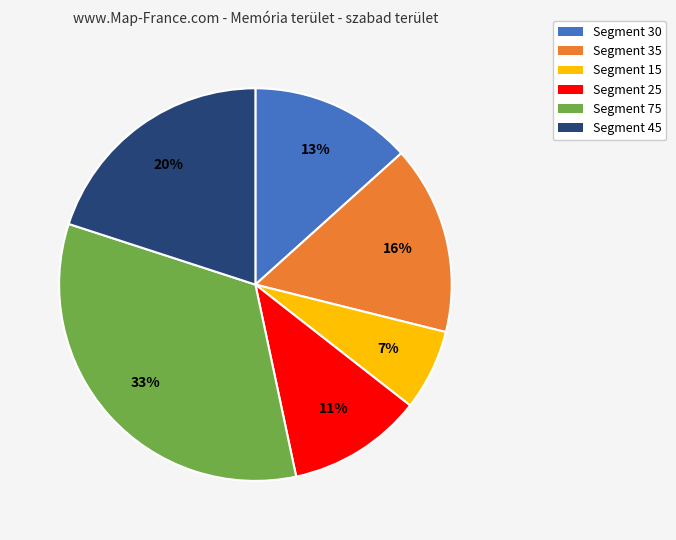

Which has a higher value, Segment 45 or Segment 25?

Segment 45